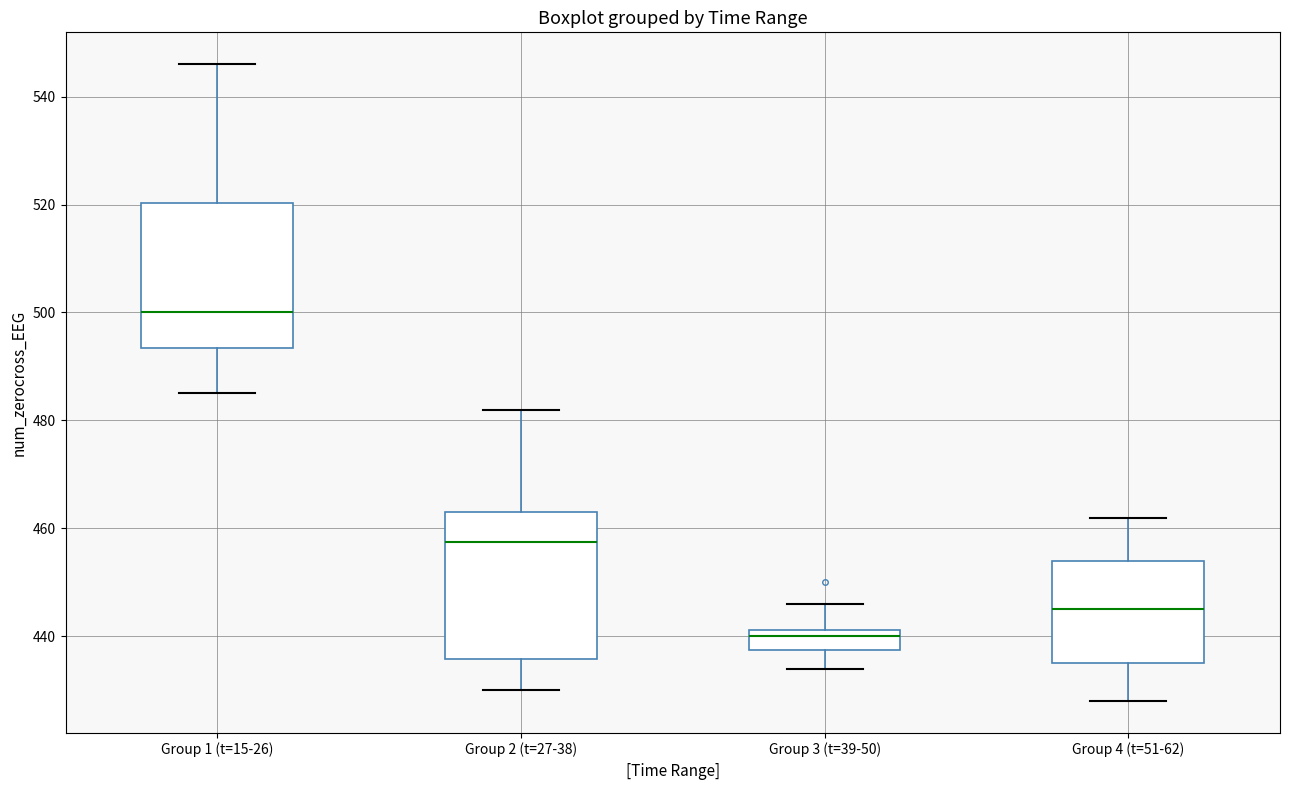

Reading left to right, transcribe this box plot: for each box, give where its median line is, the range the box spans, and where its two whiskers end, as read against the y-axis. The values are not printed on the chart, so give them approximately, as read against the axis.

Group 1 (t=15-26): median 500, box 494 to 520, whiskers 486 to 546
Group 2 (t=27-38): median 458, box 436 to 464, whiskers 430 to 482
Group 3 (t=39-50): median 440, box 438 to 442, whiskers 434 to 446
Group 4 (t=51-62): median 446, box 436 to 454, whiskers 428 to 462